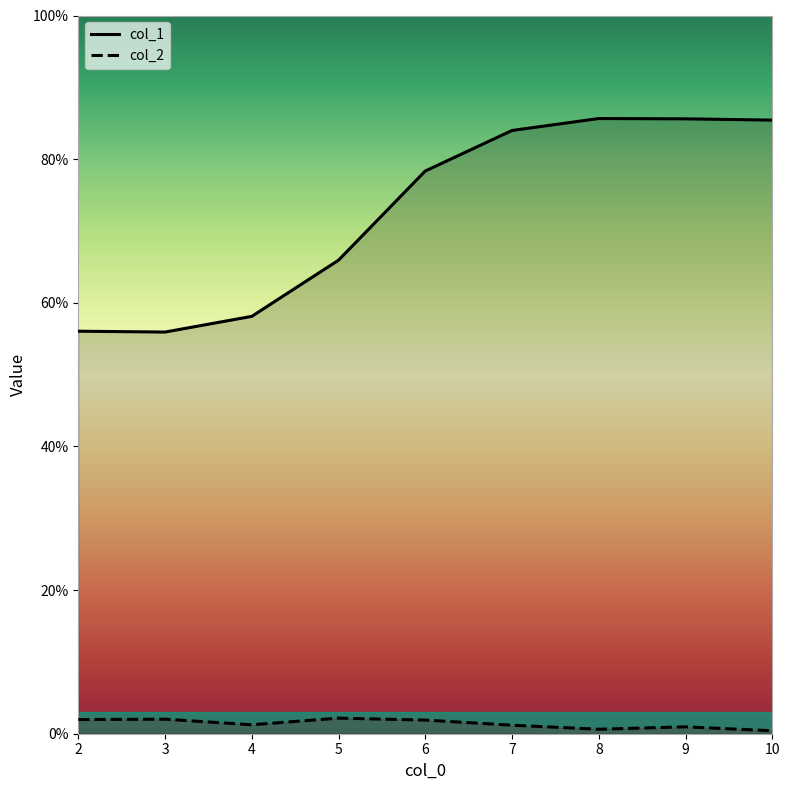

The value of col_1 at 3 is 0.1. True or false?

False